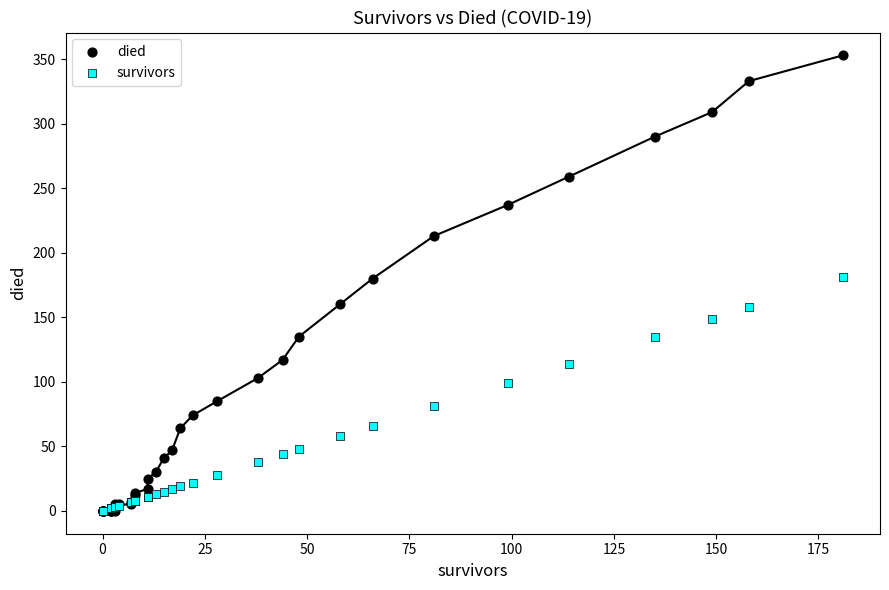

In the survivors series, what Y value is closest to 90?

81